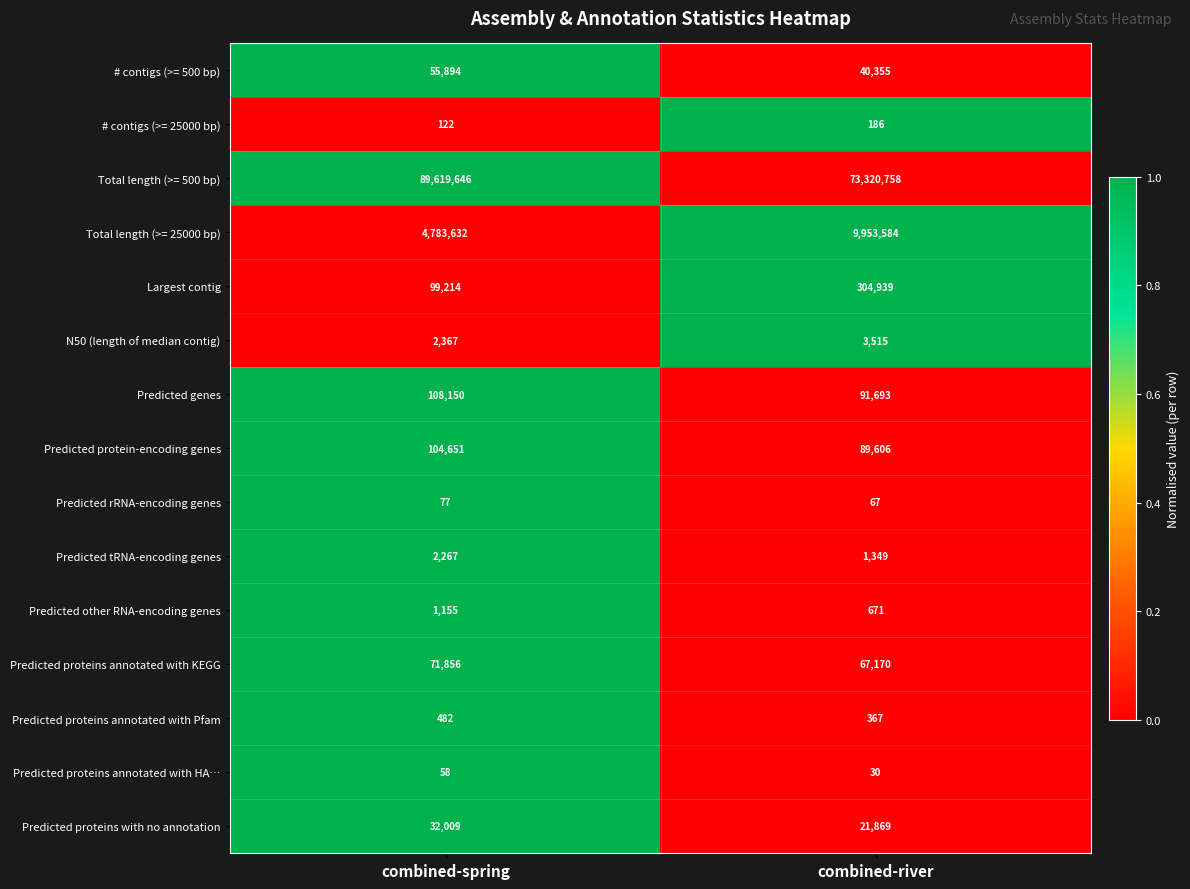

Where is # contigs (>= 25000 bp) nearest to the value 154?

combined-spring